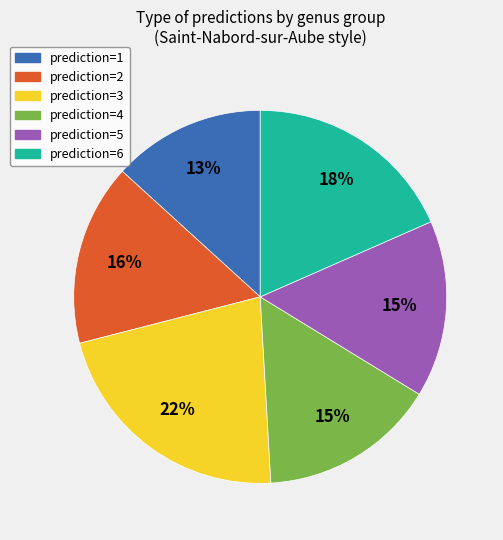

What percentage is the prediction=2 slice, to the nearest percent?

16%